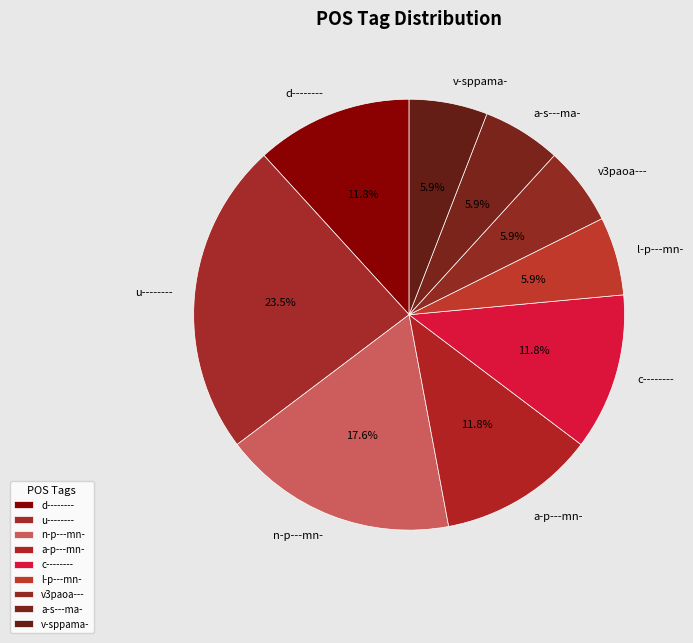

What is the ratio of the value at c-------- to the value at a-s---ma-?

2.0